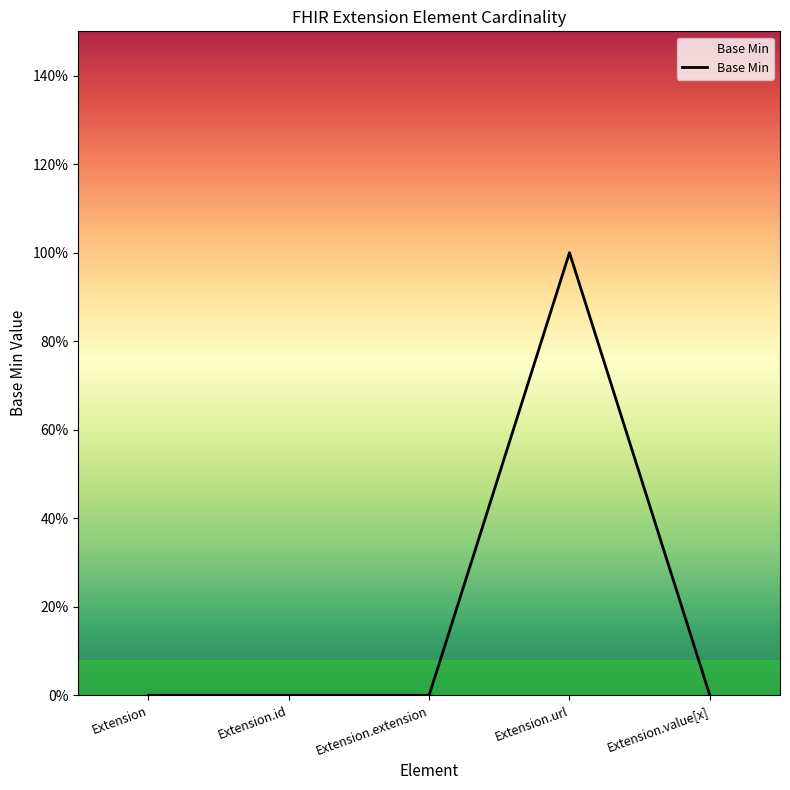

Is this an area chart (filled region under the line)?

Yes